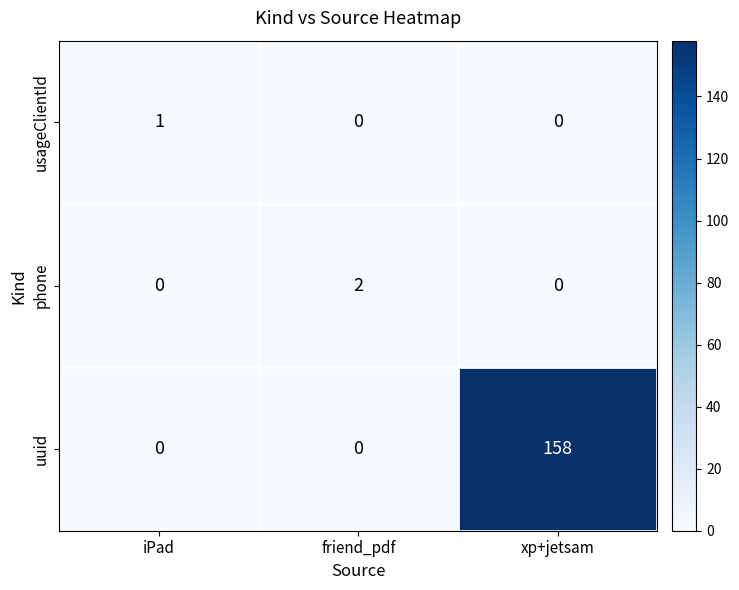

The value of usageClientId at friend_pdf is 0. True or false?

True